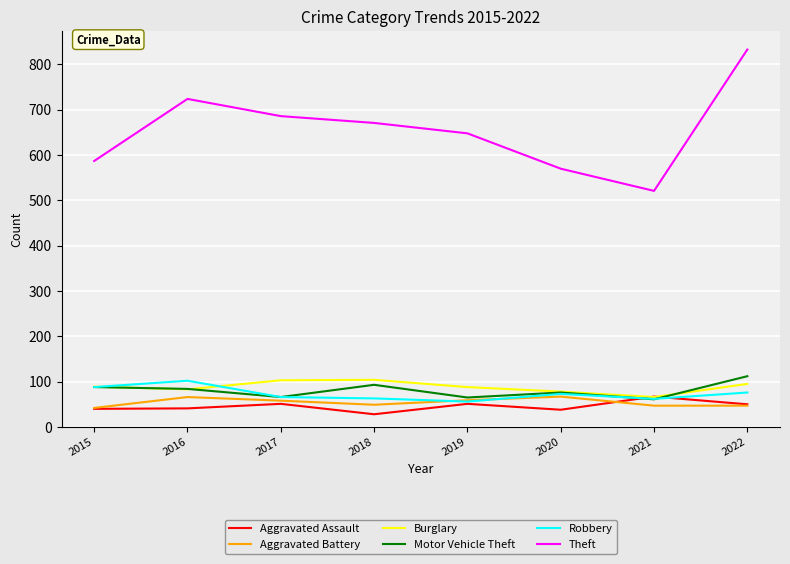

What is the total value across all series at 2022?

1213